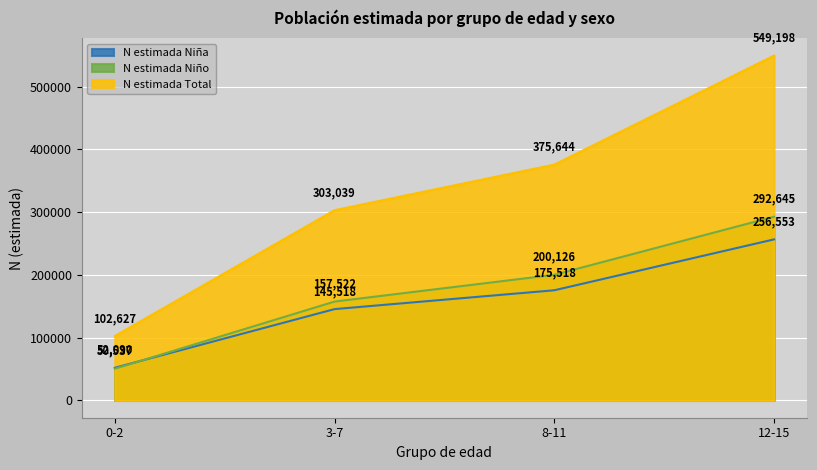

What is the average value of the N estimada Total series?

332627